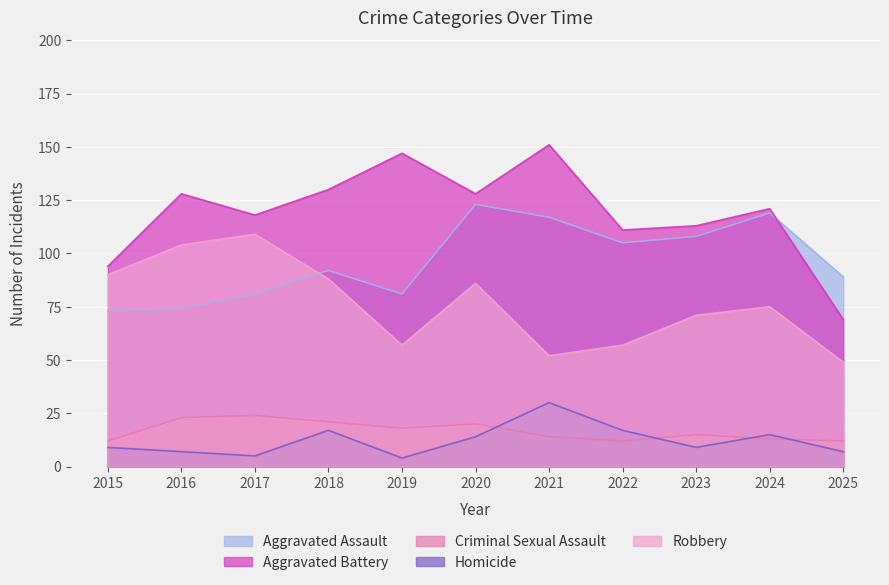

Reading left to right, transcribe all the data shown in this chart.

Aggravated Assault: 2015=73	2016=74	2017=81	2018=92	2019=81	2020=123	2021=117	2022=105	2023=108	2024=119	2025=89
Aggravated Battery: 2015=94	2016=128	2017=118	2018=130	2019=147	2020=128	2021=151	2022=111	2023=113	2024=121	2025=69
Criminal Sexual Assault: 2015=12	2016=23	2017=24	2018=21	2019=18	2020=20	2021=14	2022=12	2023=15	2024=13	2025=12
Homicide: 2015=9	2016=7	2017=5	2018=17	2019=4	2020=14	2021=30	2022=17	2023=9	2024=15	2025=7
Robbery: 2015=90	2016=104	2017=109	2018=88	2019=57	2020=86	2021=52	2022=57	2023=71	2024=75	2025=49